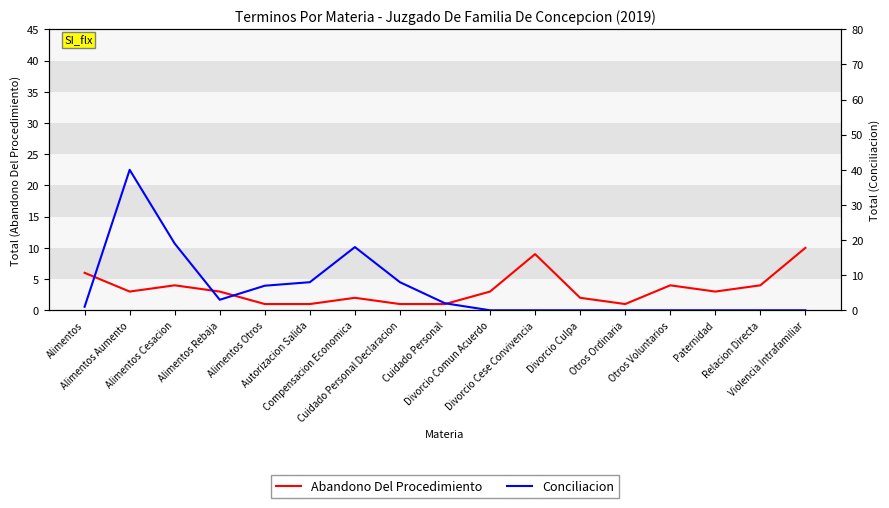

Where is the first local minimum for Conciliacion?

Alimentos Rebaja